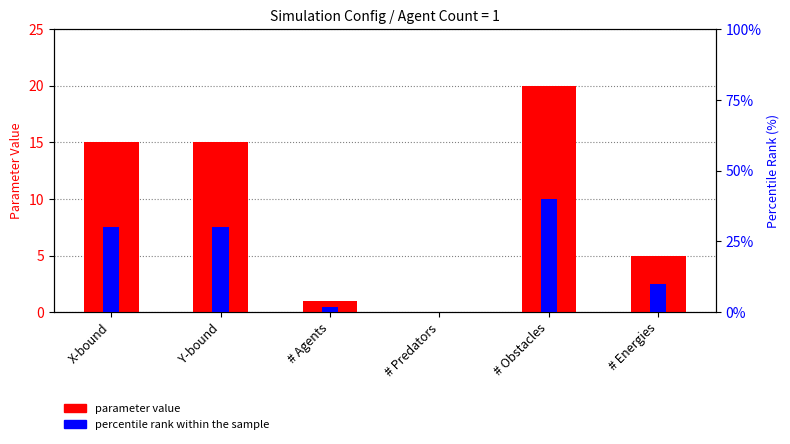

Reading left to right, extract all data points from this chart.

parameter value: X-bound=15	Y-bound=15	# Agents=1	# Predators=0	# Obstacles=20	# Energies=5
percentile rank within the sample: X-bound=30	Y-bound=30	# Agents=2	# Predators=0	# Obstacles=40	# Energies=10